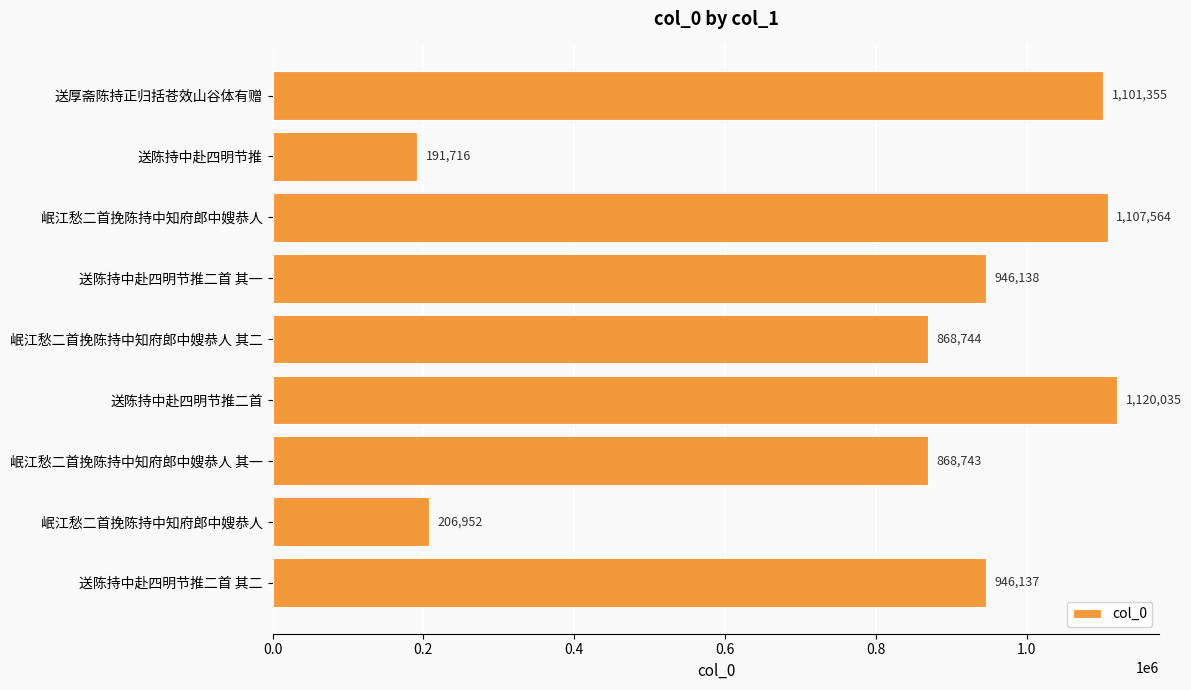

Does the chart contain any negative values?

No